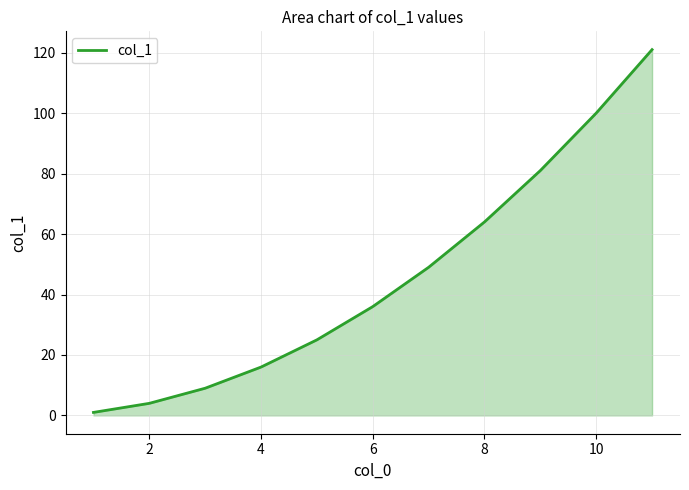

What is the maximum value shown in the chart?

121